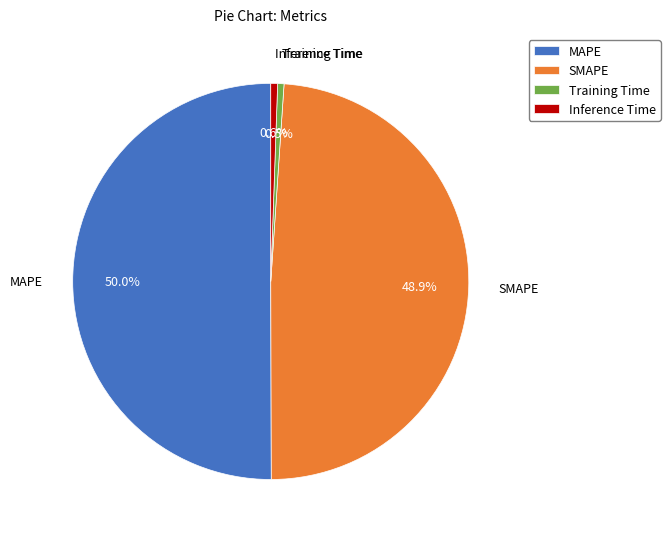

How many slices are in this pie chart?

4